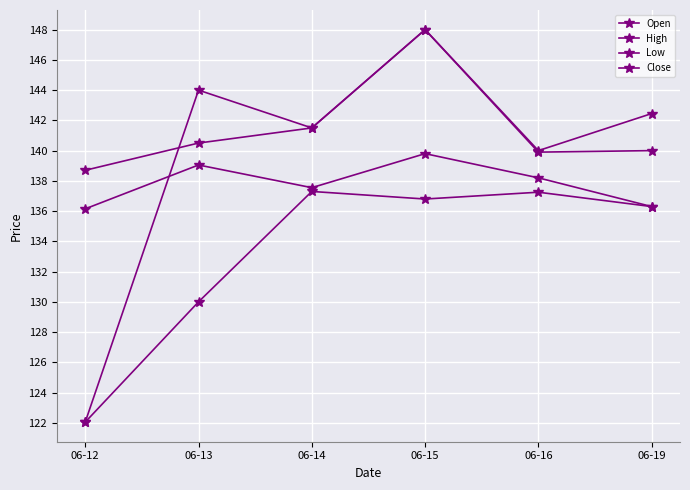

How many data points in Low are above 136?

4